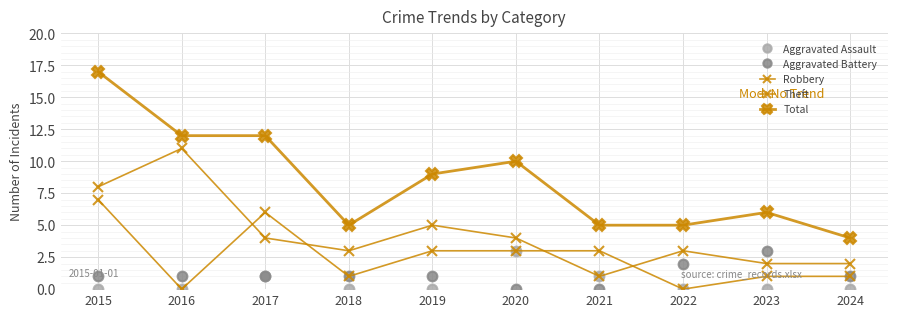

At which label is Theft closest to 6?

2019